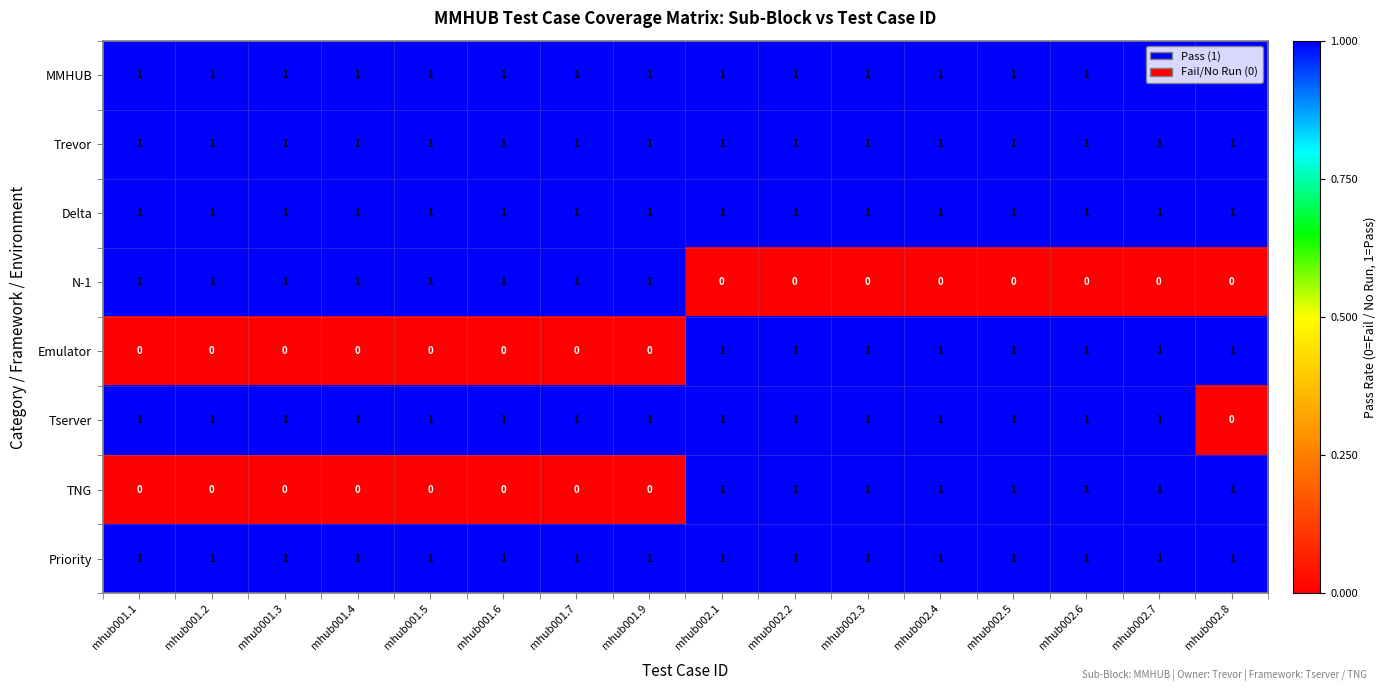

The Trevor series shows 1 at mhub002.3. True or false?

True